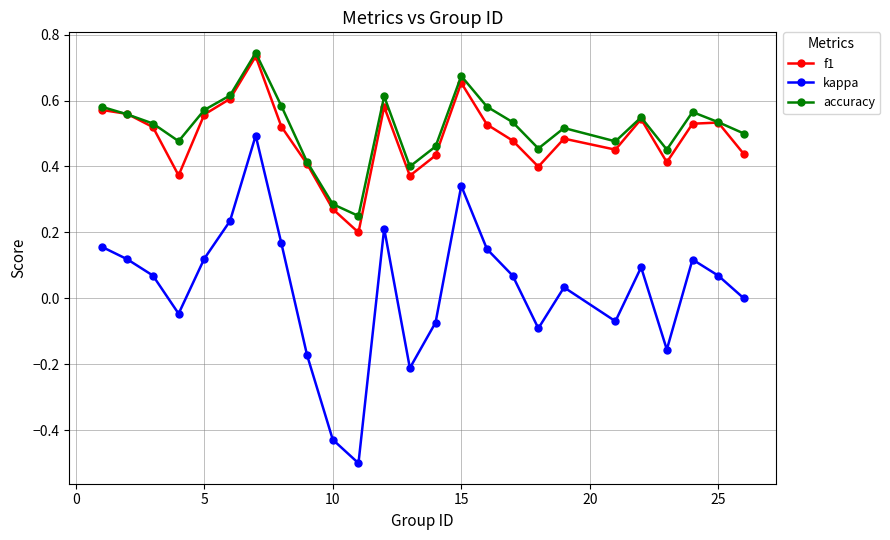

Which series has the largest range (max minus min)?

kappa